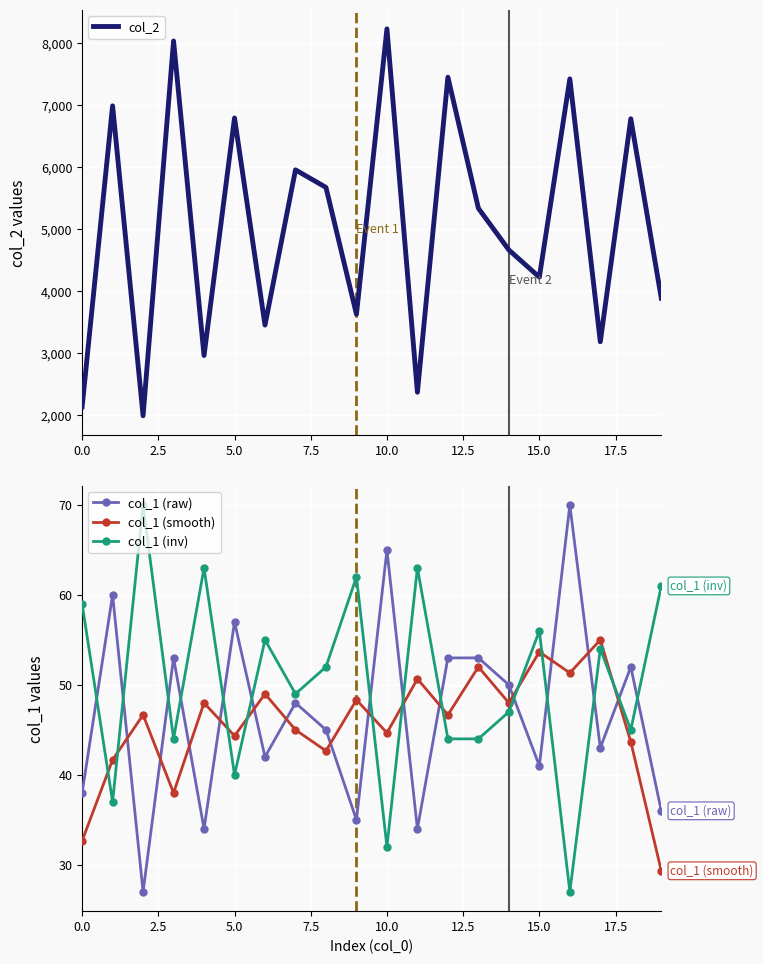

How many categories are shown in the chart?

20